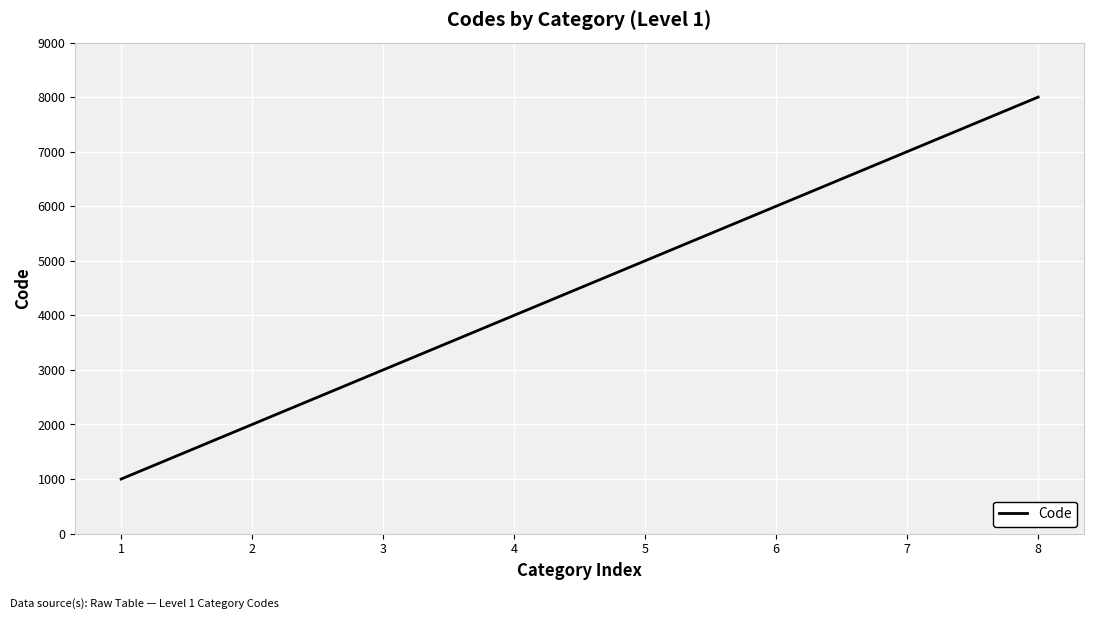

What is the greatest value displayed?

8000